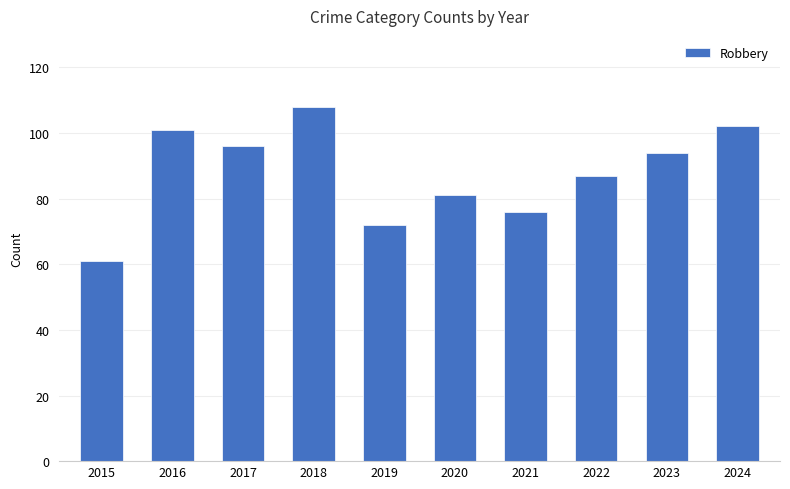

What is the sum of the values at 2016 and 2022?

188